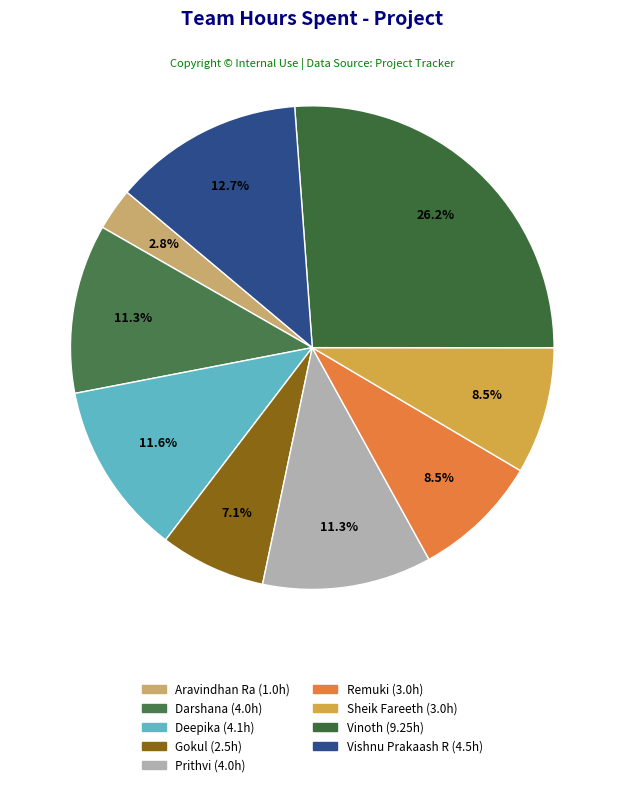

Which category has the smallest portion of the pie?

Aravindhan Ra